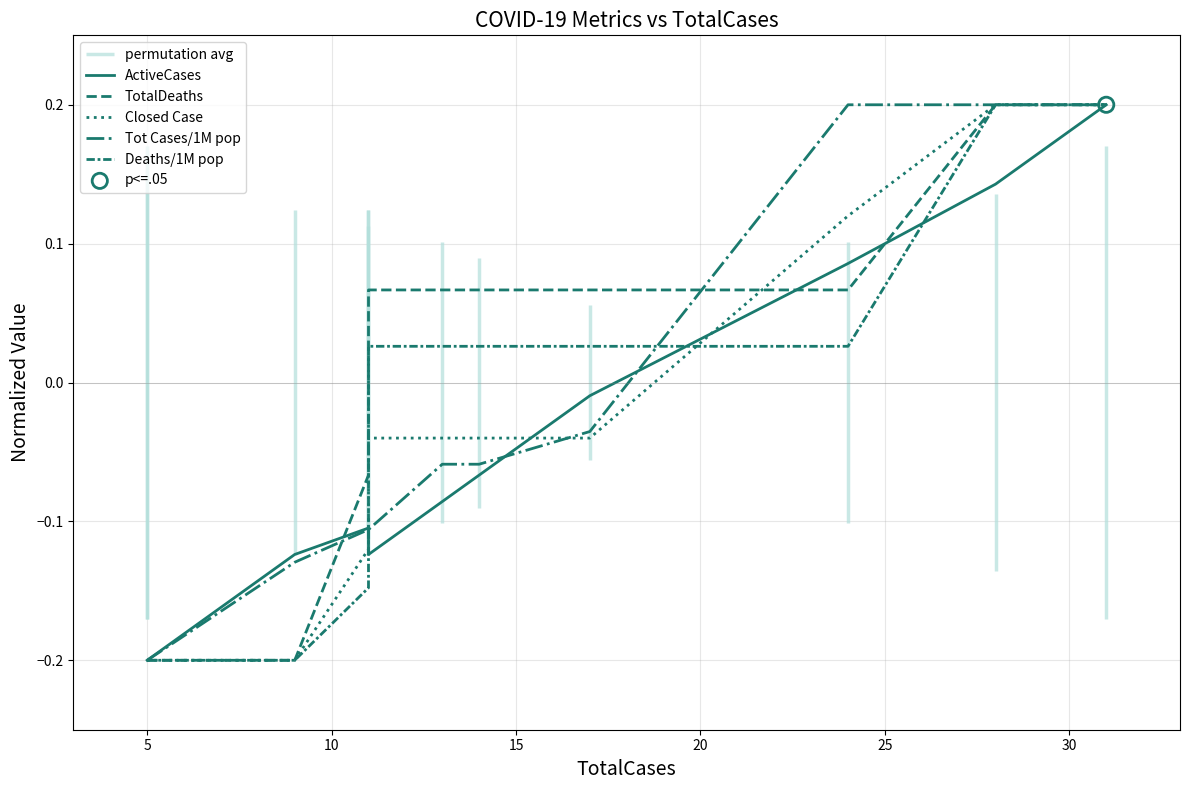

What is the total value across all series at 10?

-0.9